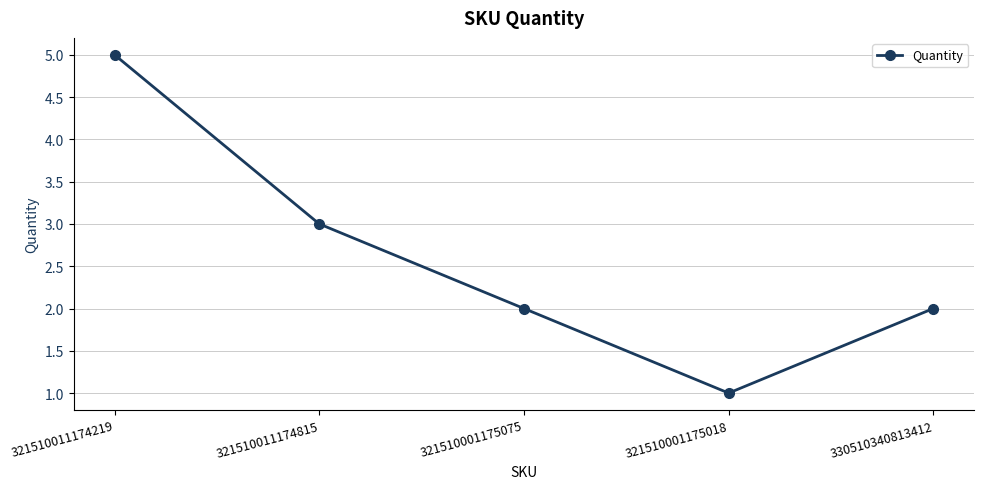

What is the sum of all values?

13